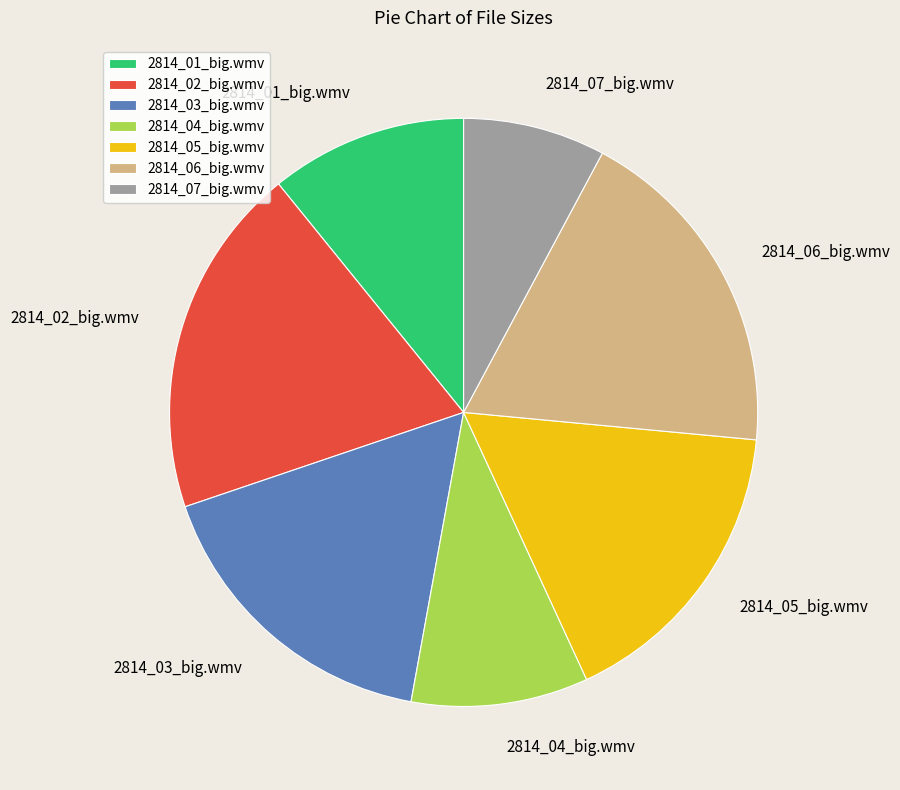

The 2814_01_big.wmv slice represents 11% of the pie. True or false?

True